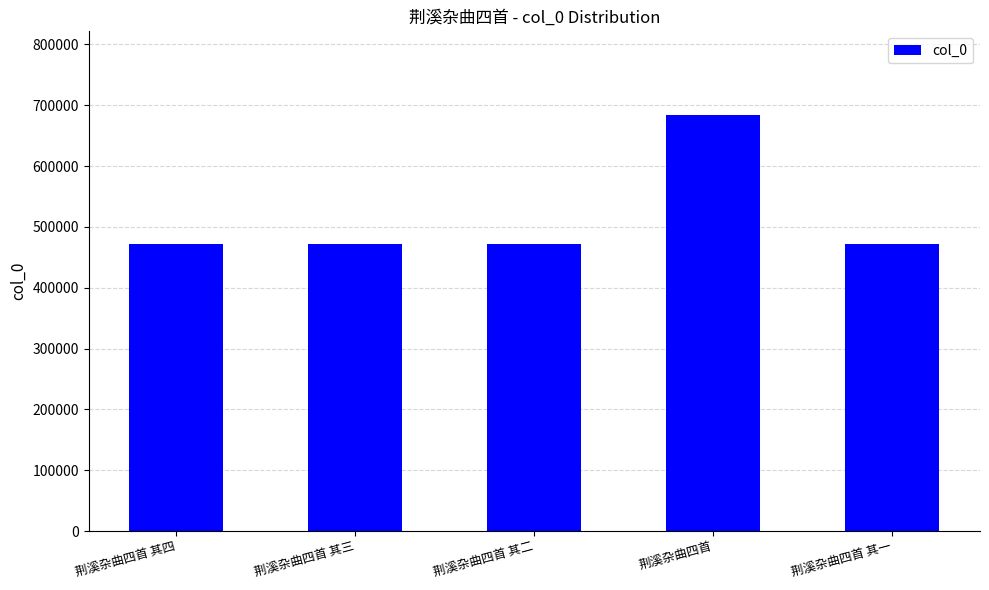

What is the difference between the maximum and minimum values?

211855